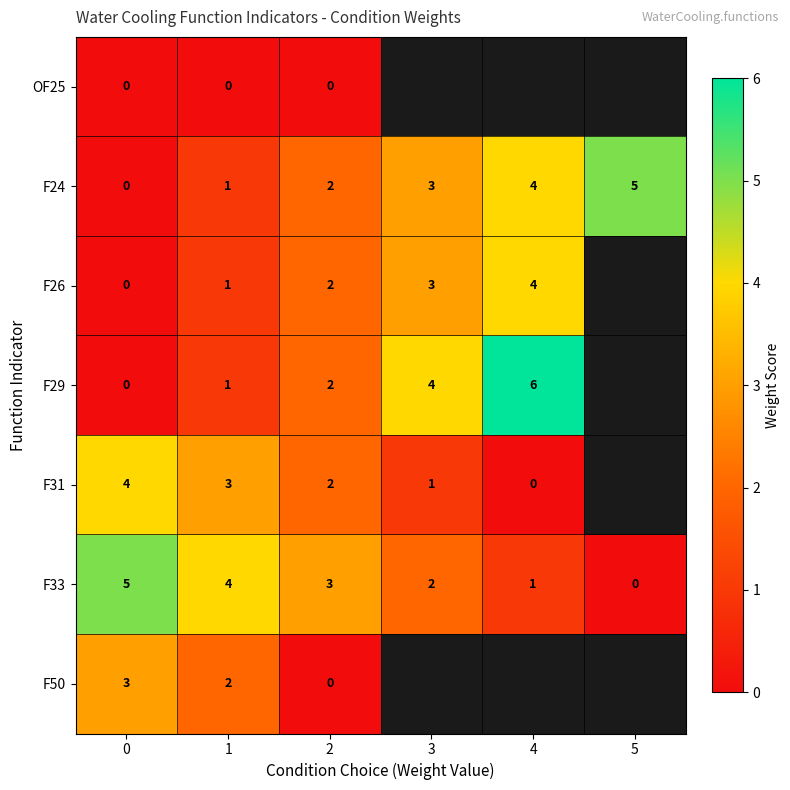

What is the sum of all F24 values?

15